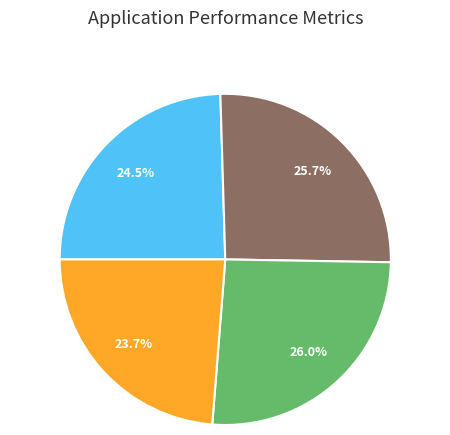

Does any single category account for the majority?

No